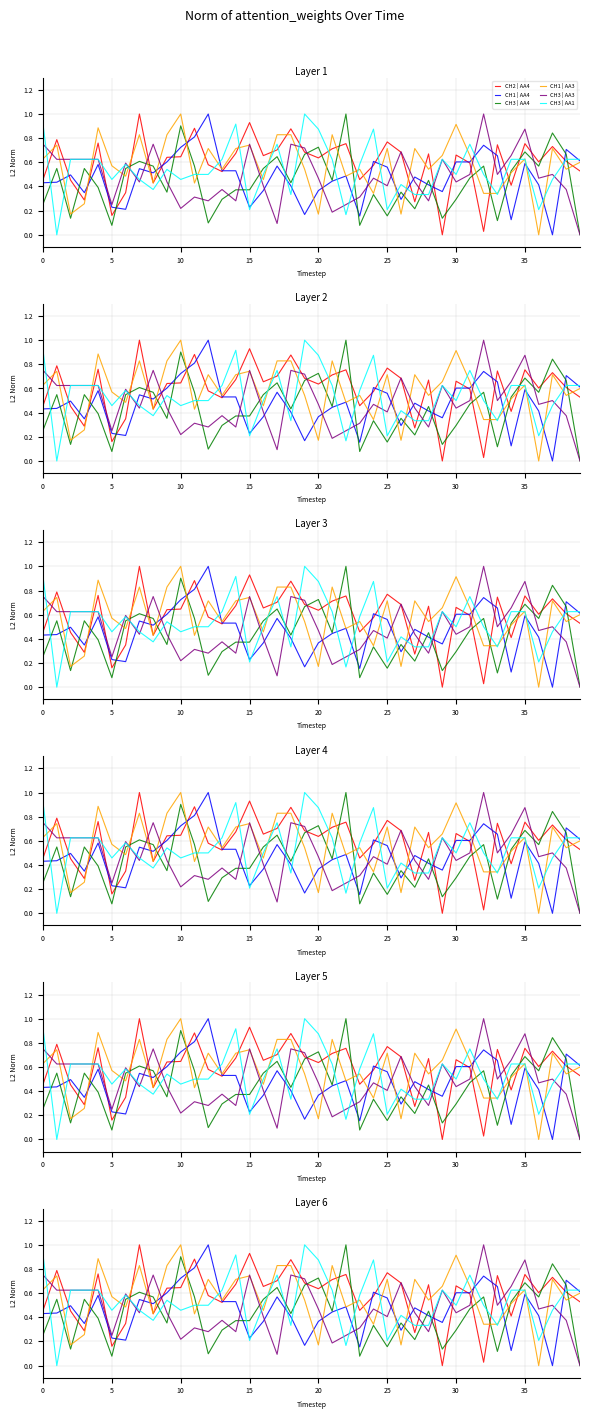

At which label does CH1 | AA4 reach its minimum?

37